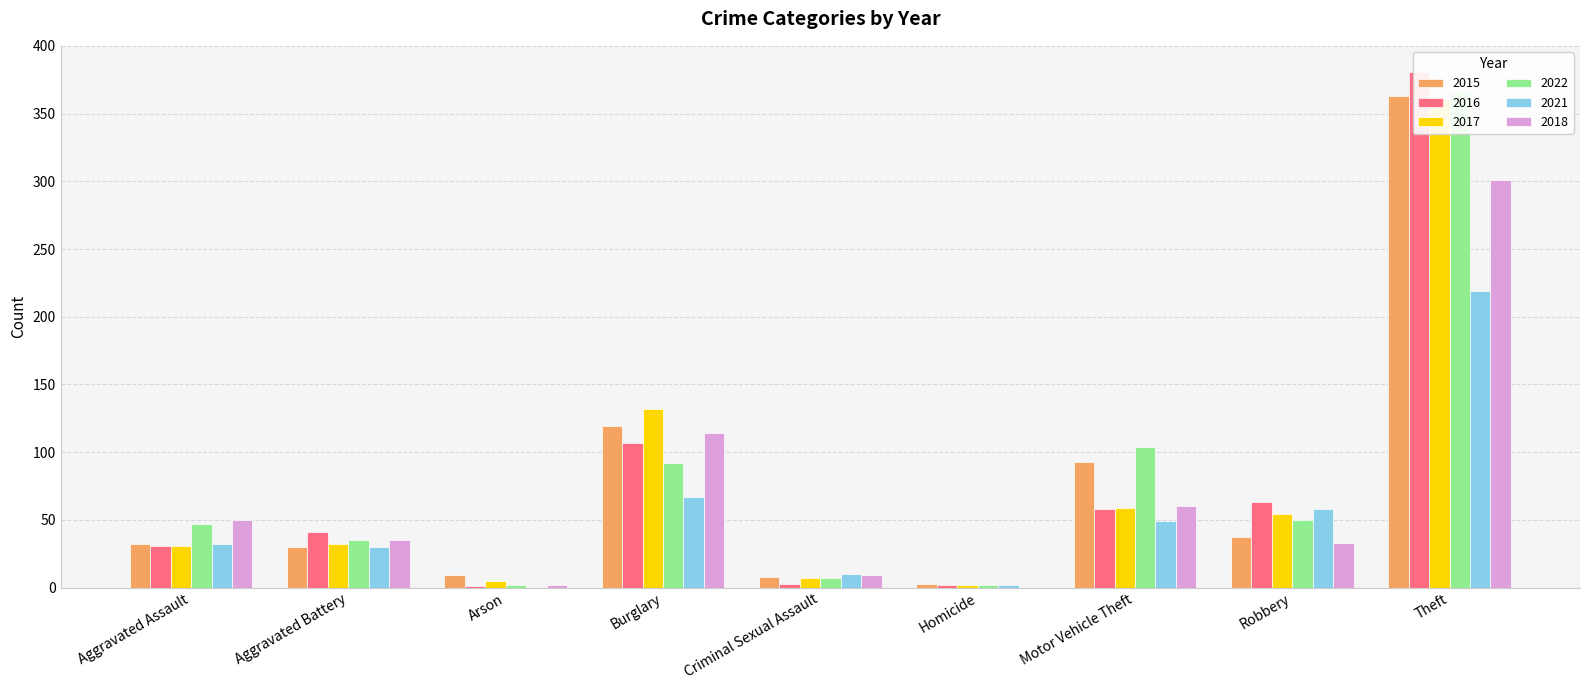

What is the difference between the maximum and minimum values in the 2018 series?

301